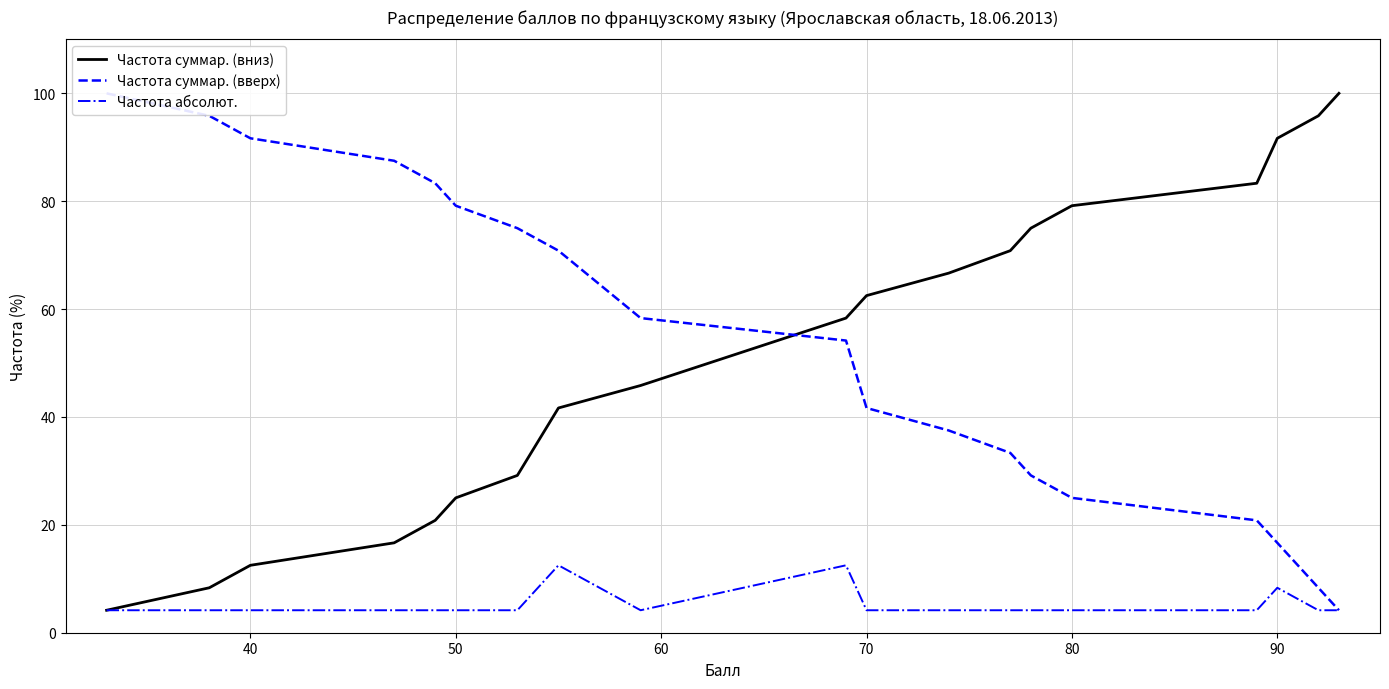

Does the chart have visible grid lines?

Yes